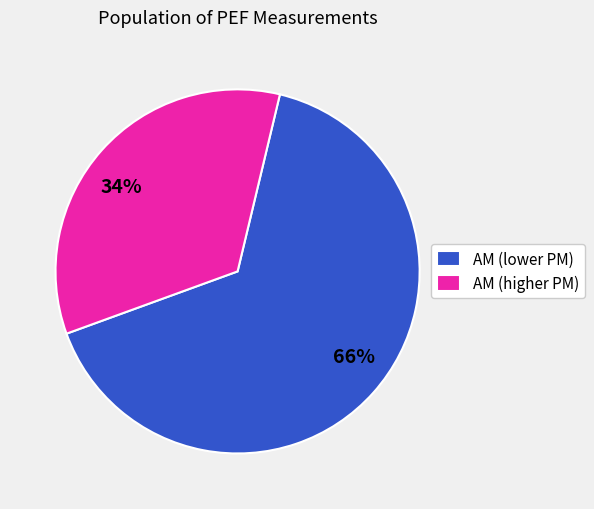

To the nearest percent, what is the combined percentage of 34% and 66%?

100%